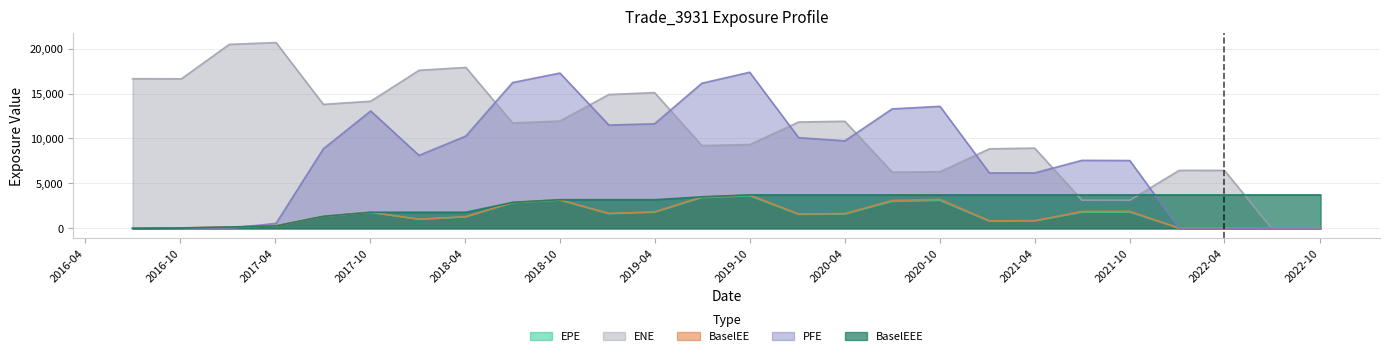

The ENE series shows 14141.0 at 2017-10-02. True or false?

True